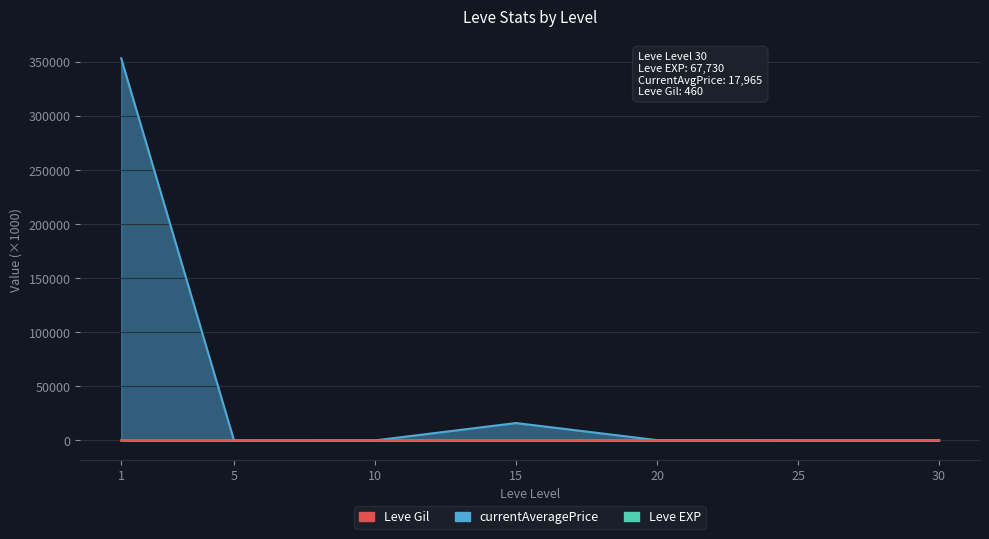

Reading left to right, transcribe all the data shown in this chart.

Leve EXP: 1=0.6	5=0.7	10=1.0	15=1.0	20=24.7	25=41.6	30=67.7
Leve Gil: 1=0.1	5=0.1	10=0.2	15=0.3	20=0.3	25=0.6	30=0.5
currentAveragePrice: 1=353366.7	5=0.3	10=64.2	15=16131.0	20=333.7	25=49.7	30=18.0